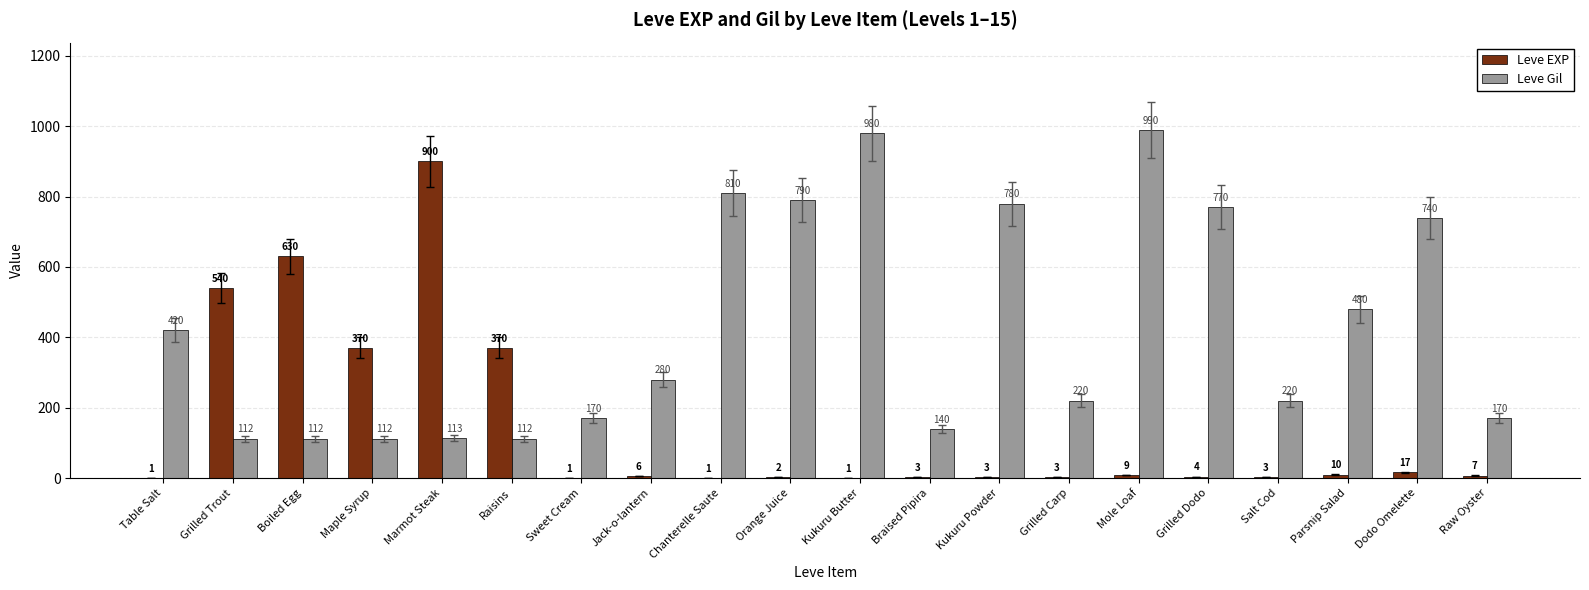

Which category has the highest value across all series?

Mole Loaf